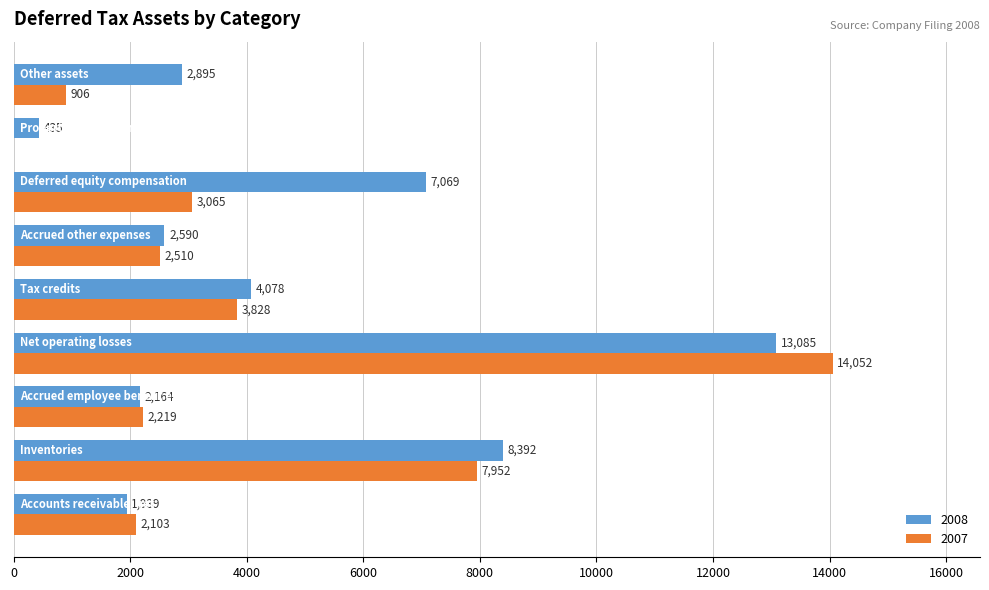

What is the sum of all 2008 values?

42647